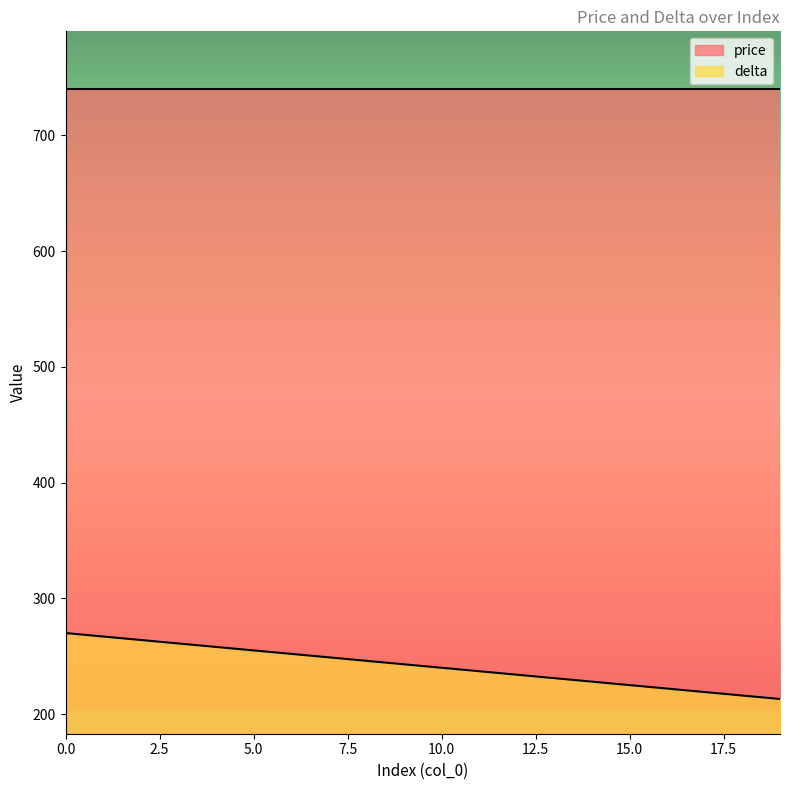

Does the chart have visible grid lines?

No